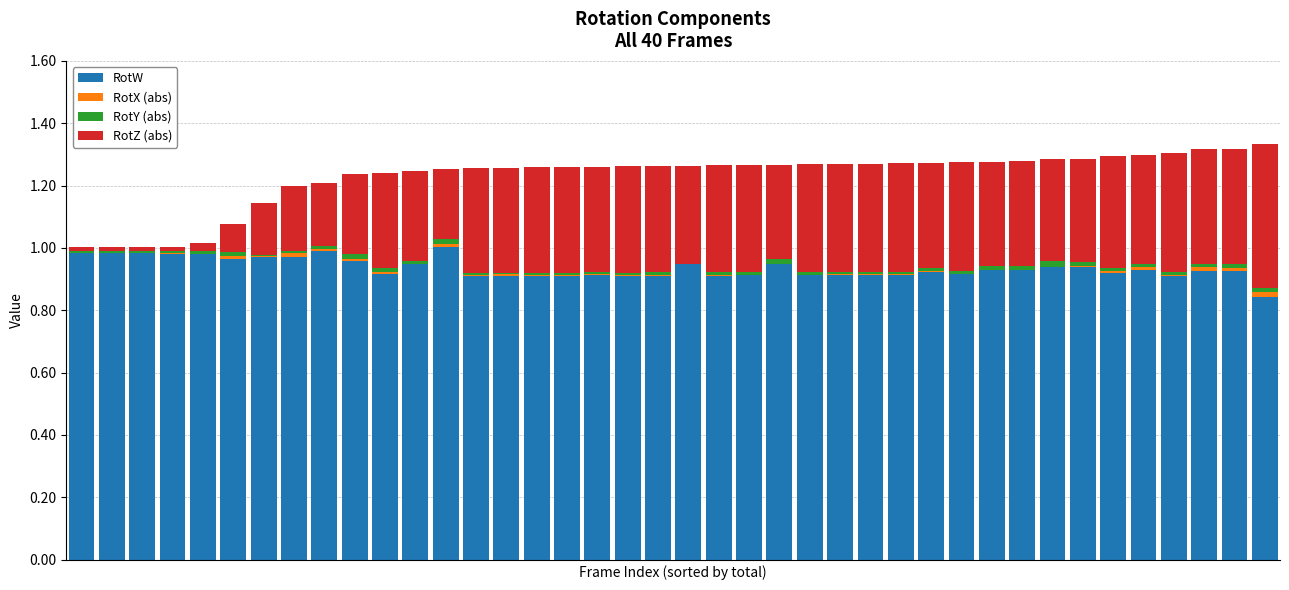

What is the value of the RotW bar at the 31st from the left?

0.9